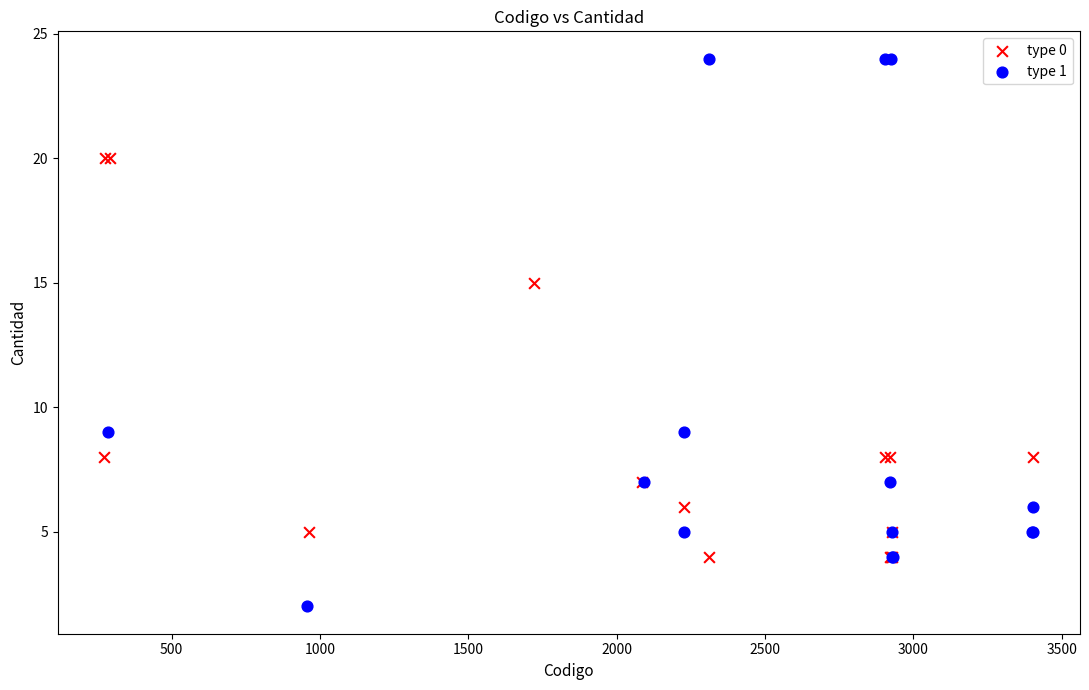

Which series contains the lowest Y value?

type 1